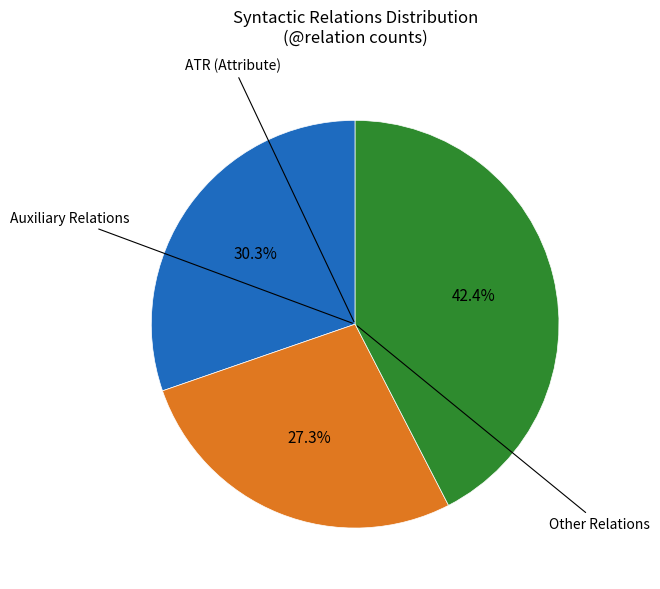

Is there any slice that represents more than half of the pie?

No